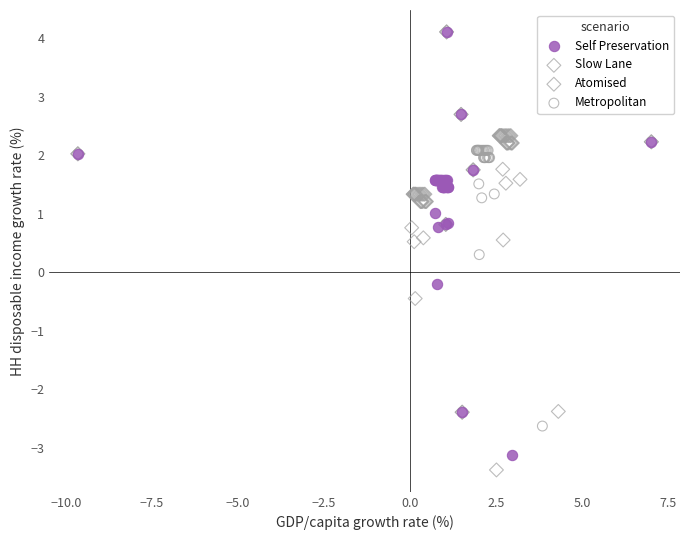

Which series contains the lowest Y value?

Slow Lane